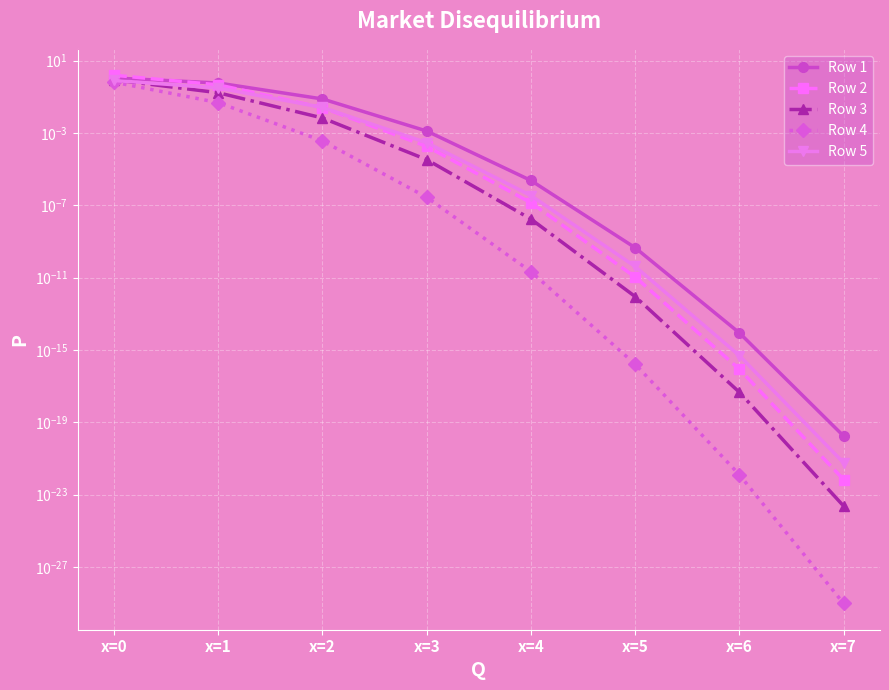

What is the highest value of the Row 1 series?

1.1